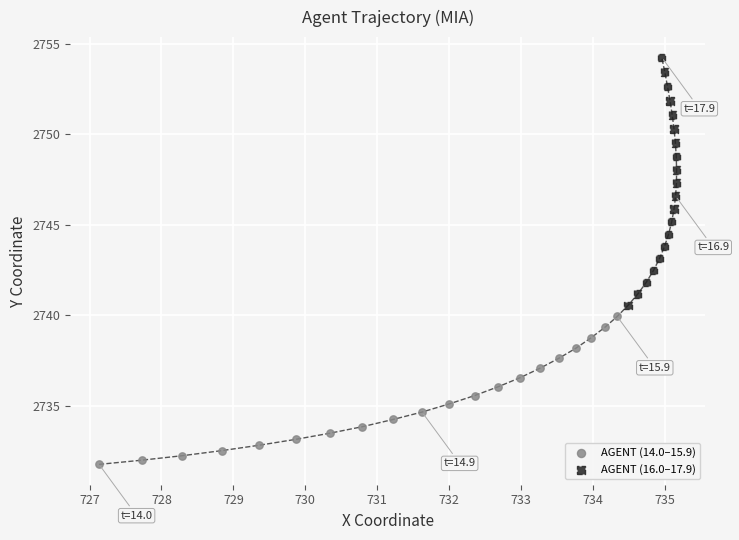

What are all the series names shown in the legend?

AGENT (14.0–15.9), AGENT (16.0–17.9)